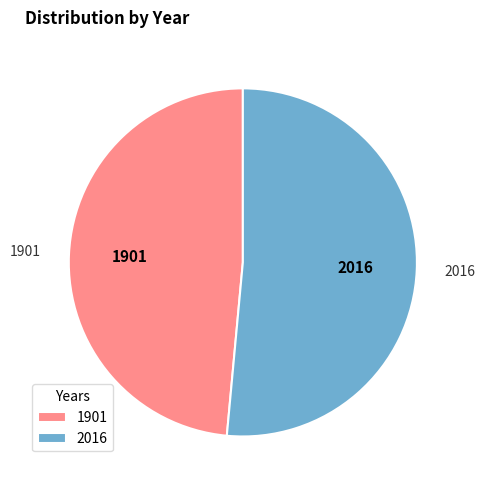

How many slices are in this pie chart?

2